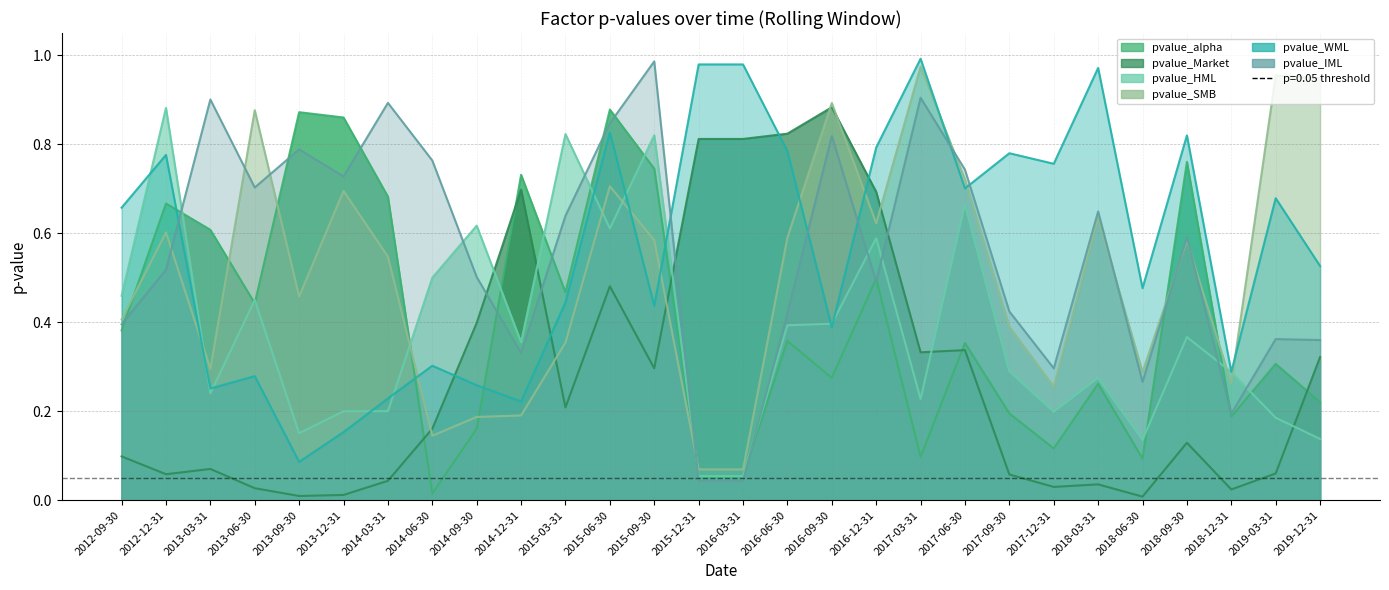

What is the difference between the highest and lowest values at 2016-06-30?

0.5